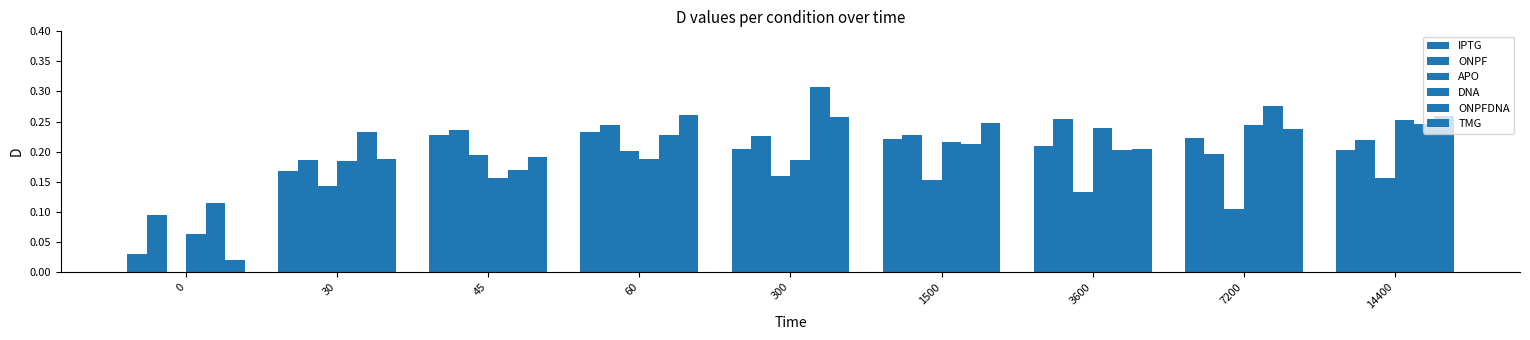

What is the sum of all ONPFDNA values?

2.0